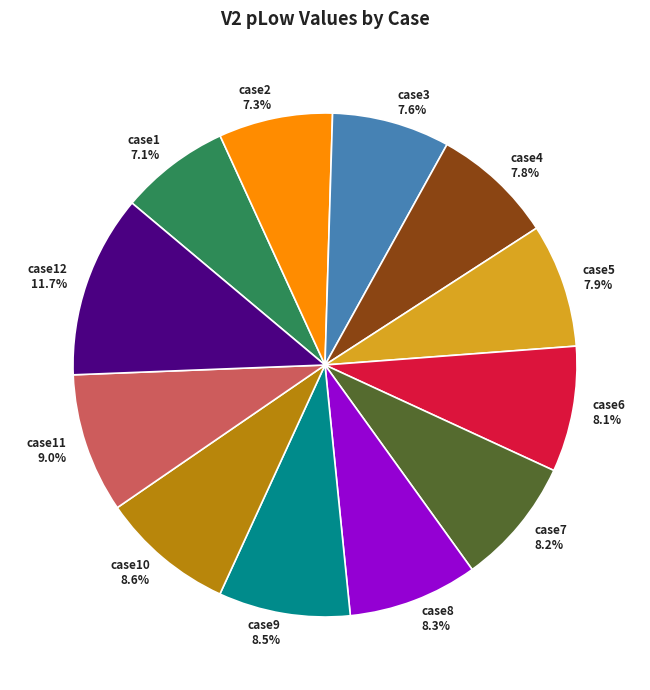

How much of the chart is everything except case3 7.6%?

92.4%